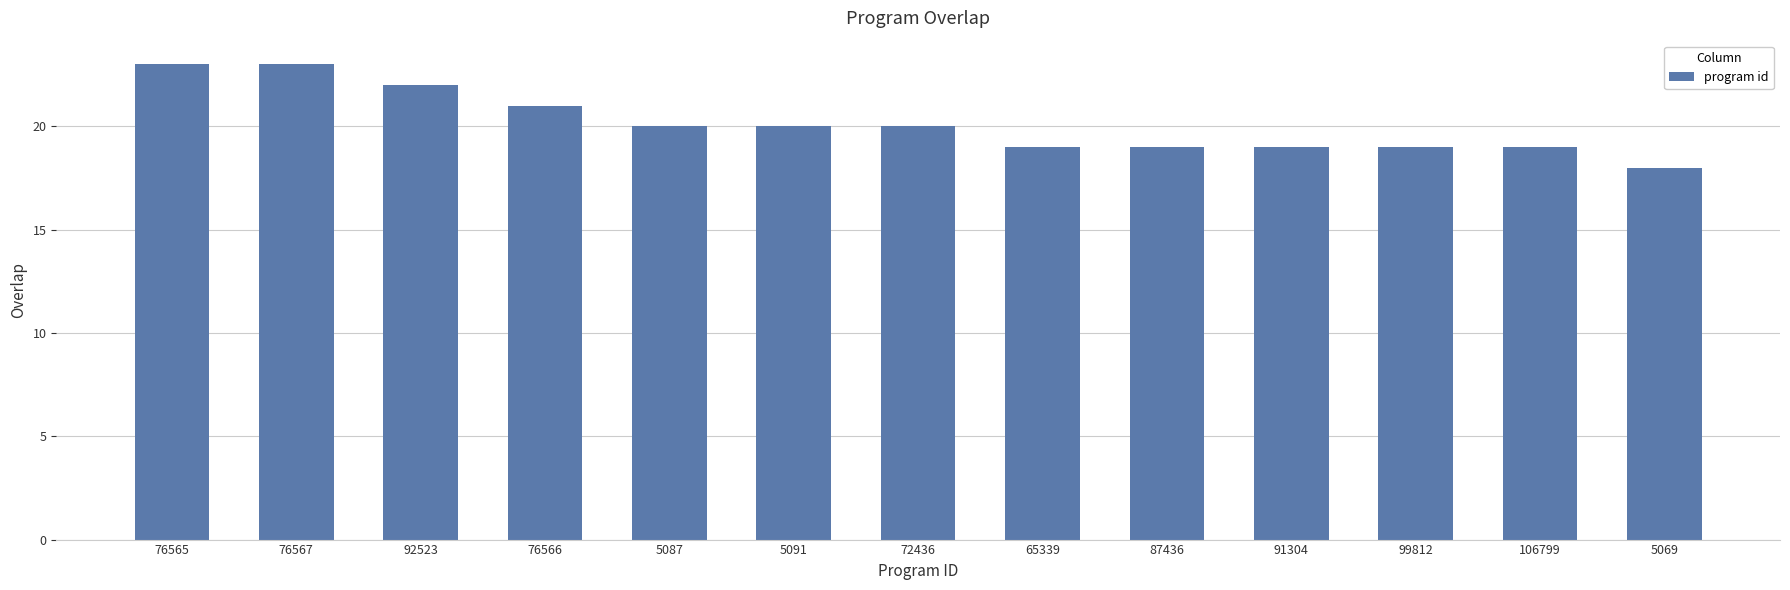

Which category has the lowest value across all series?

5069